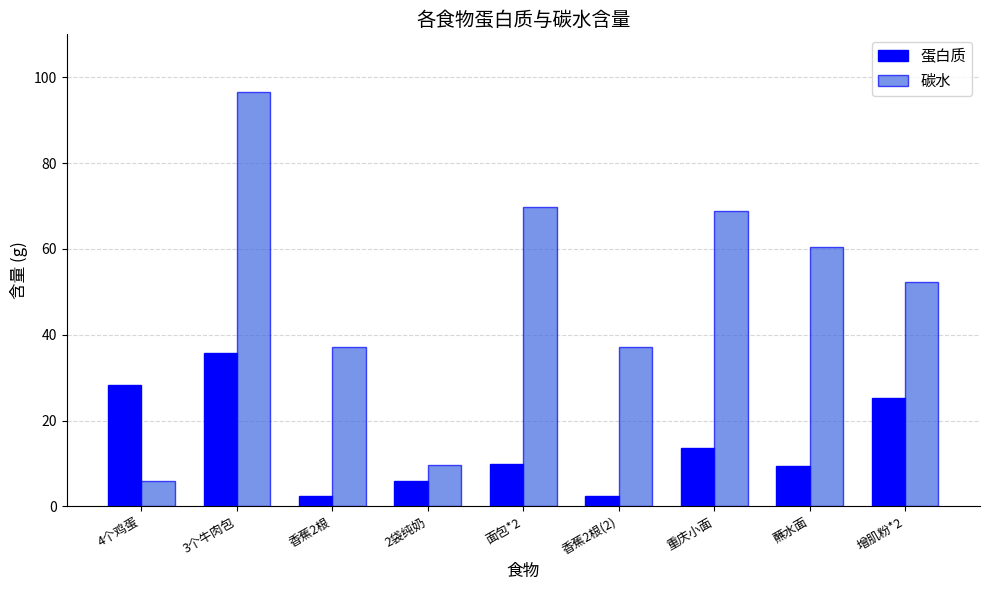

Which label corresponds to the largest value in the chart?

3个牛肉包